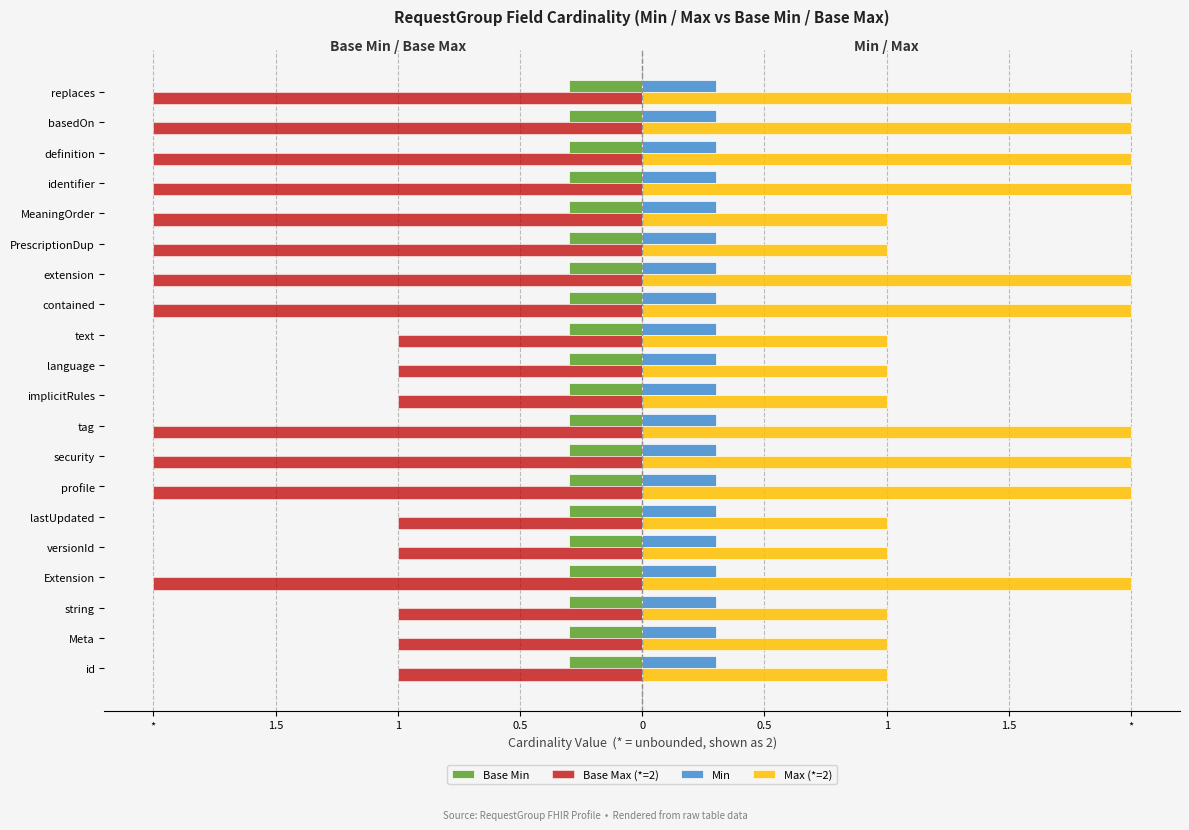

Are the bars grouped side by side (vs. stacked)?

Yes